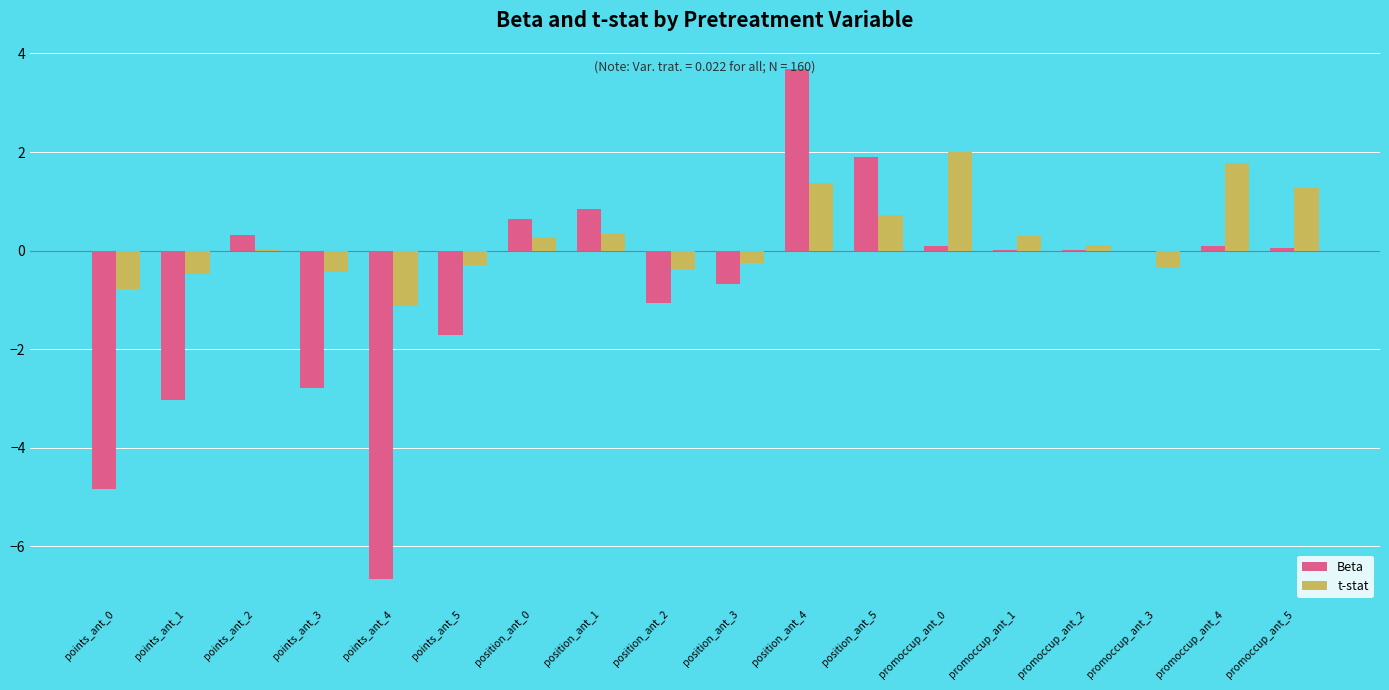

How many groups of bars are there?

18